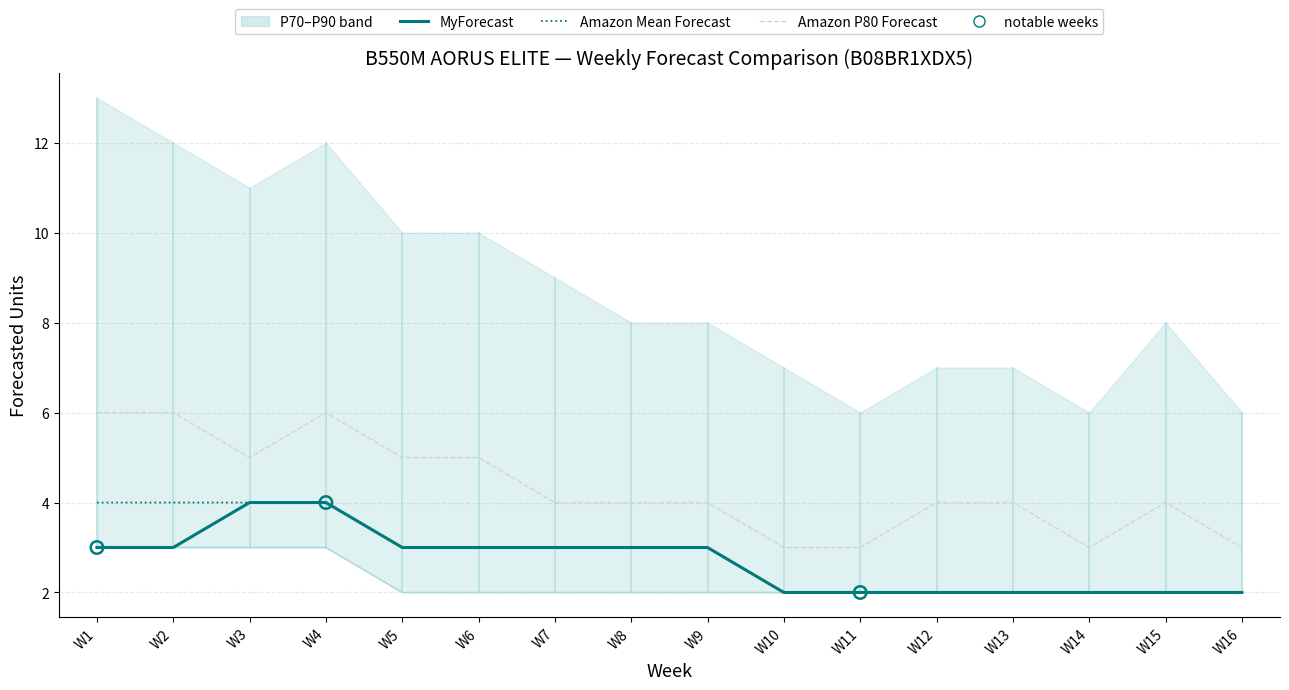

At which category is the sum across all series the highest?

W4